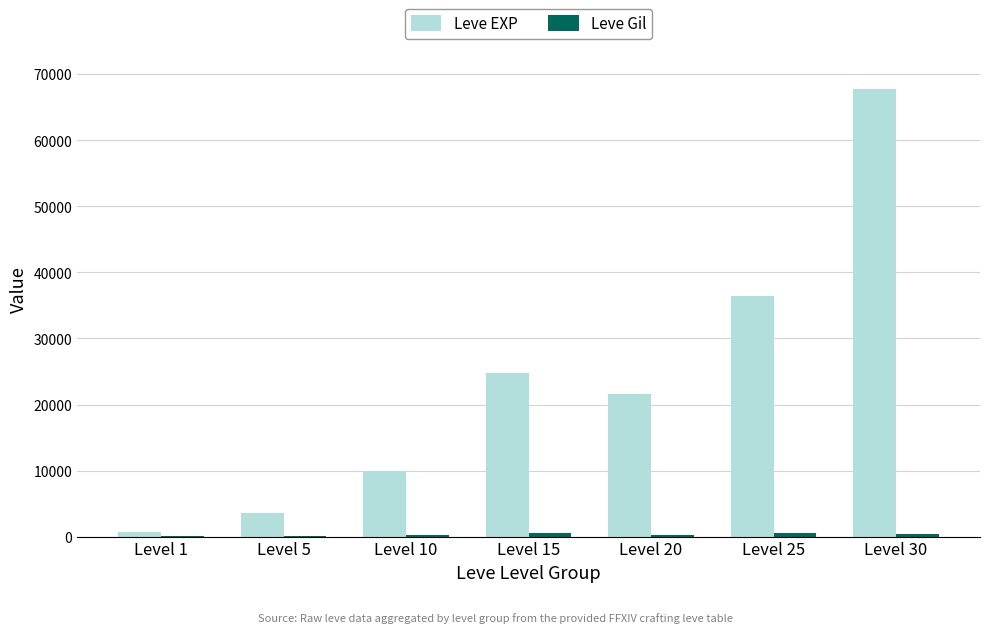

What is the maximum value for Leve EXP?

67730